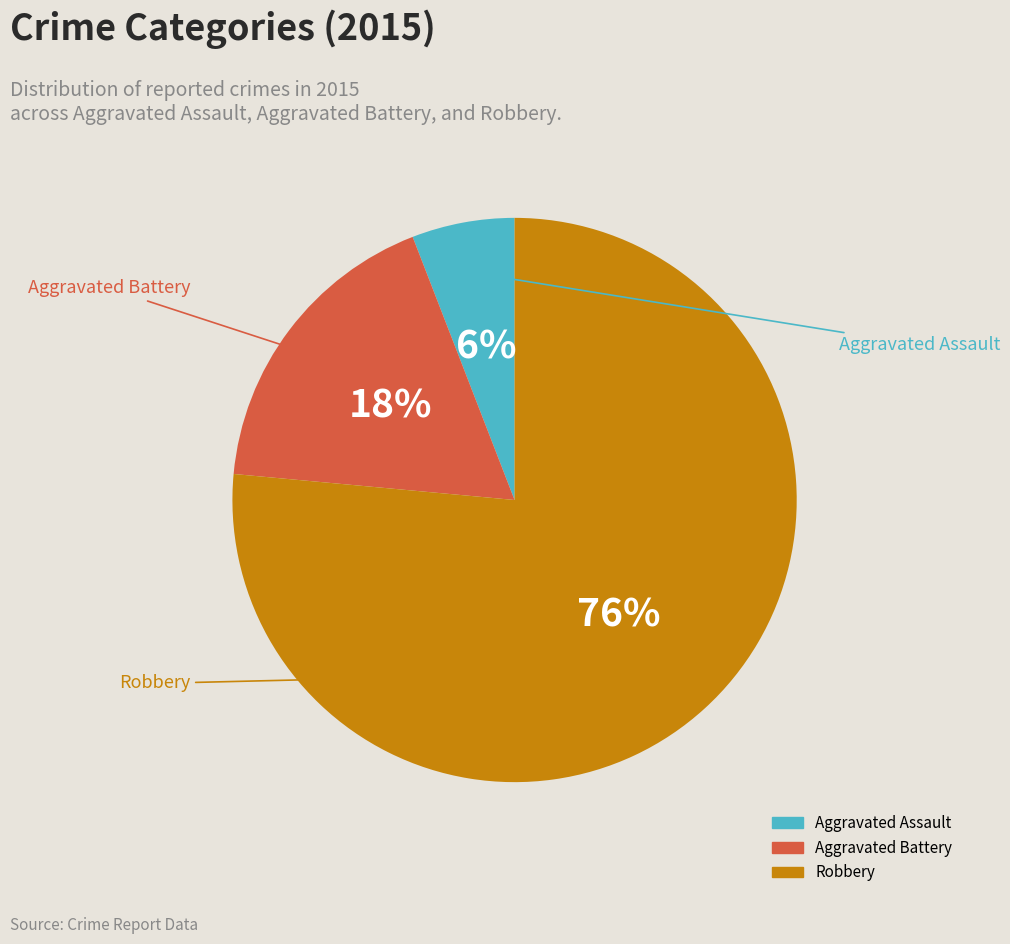

Between Aggravated Battery and Aggravated Assault, which is larger?

Aggravated Battery